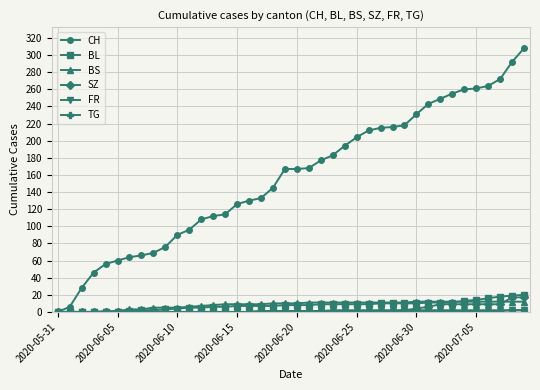

What is the greatest value displayed?

308